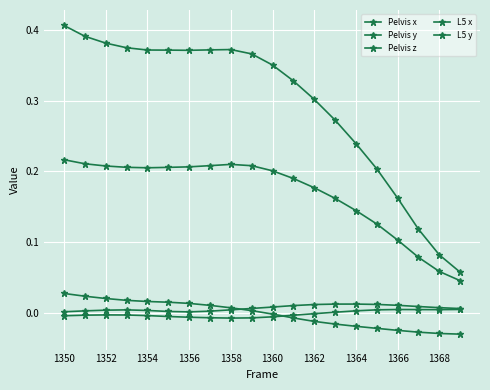

Rank the series by their maximum value, from lowest to highest.

Pelvis z, Pelvis x, Pelvis y, L5 x, L5 y